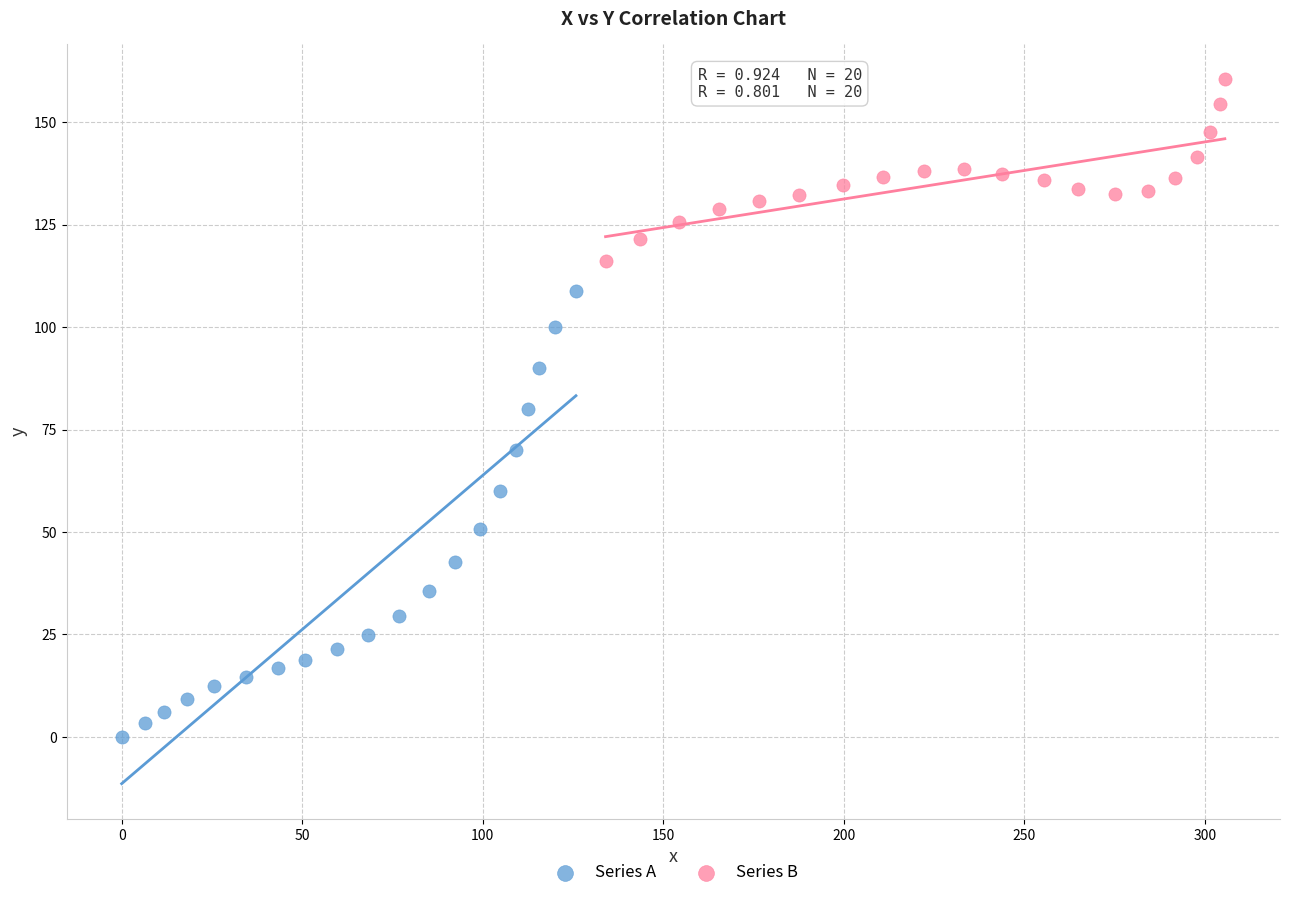

Which series contains the lowest Y value?

Series A